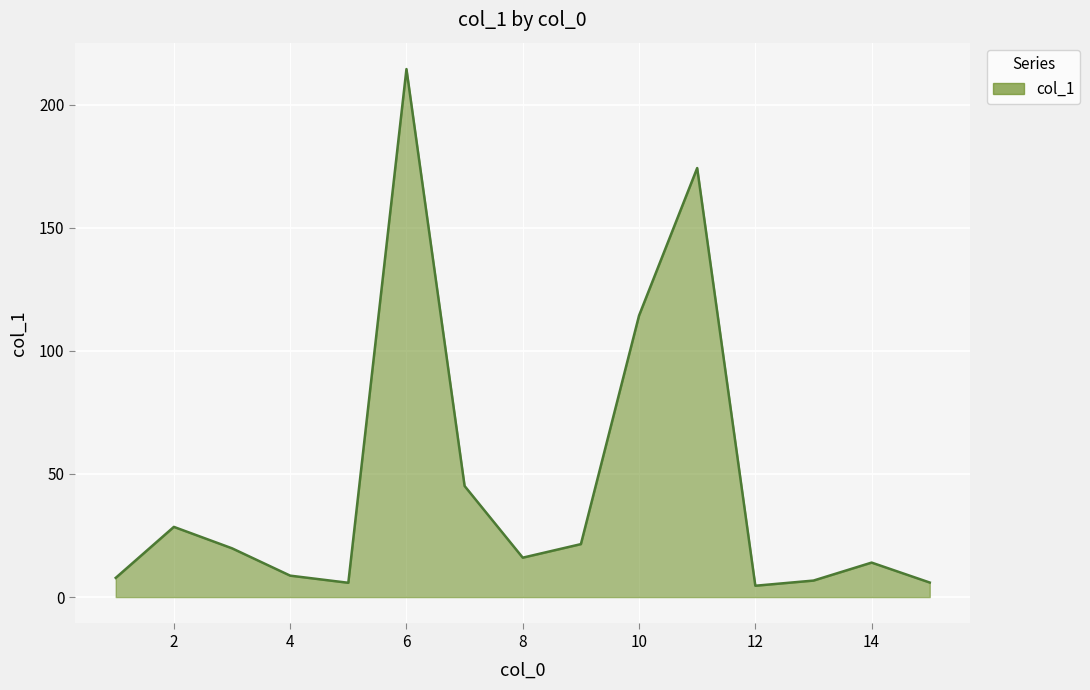

What is the difference between the maximum and minimum values?

209.8